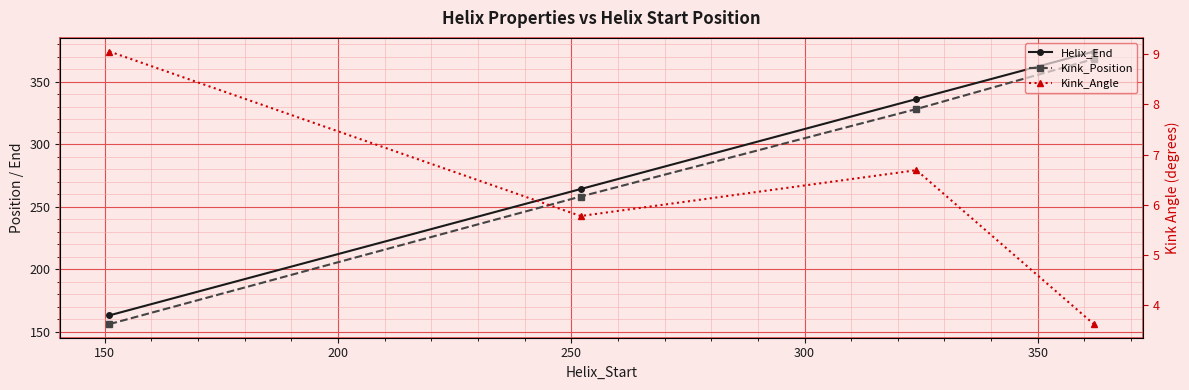

At how many categories does at least one series exceed 215?

3